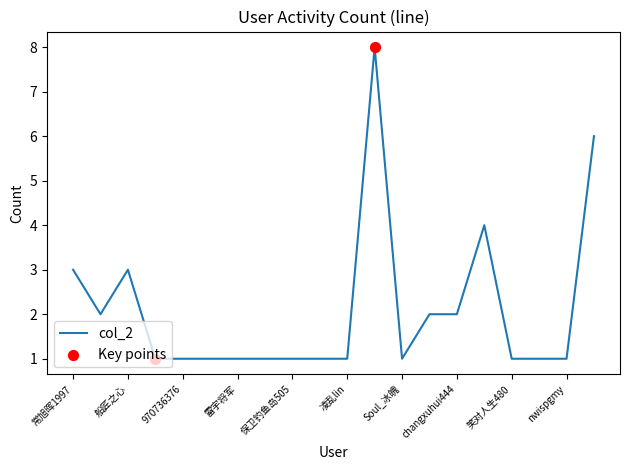

What is the maximum value shown in the chart?

8